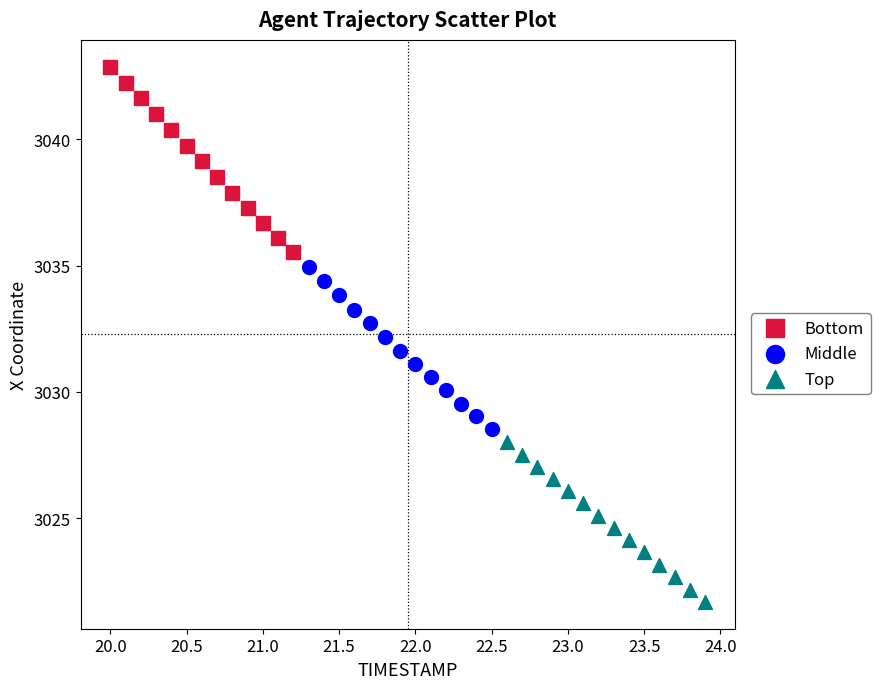

Which series has the widest spread of Y values?

Bottom